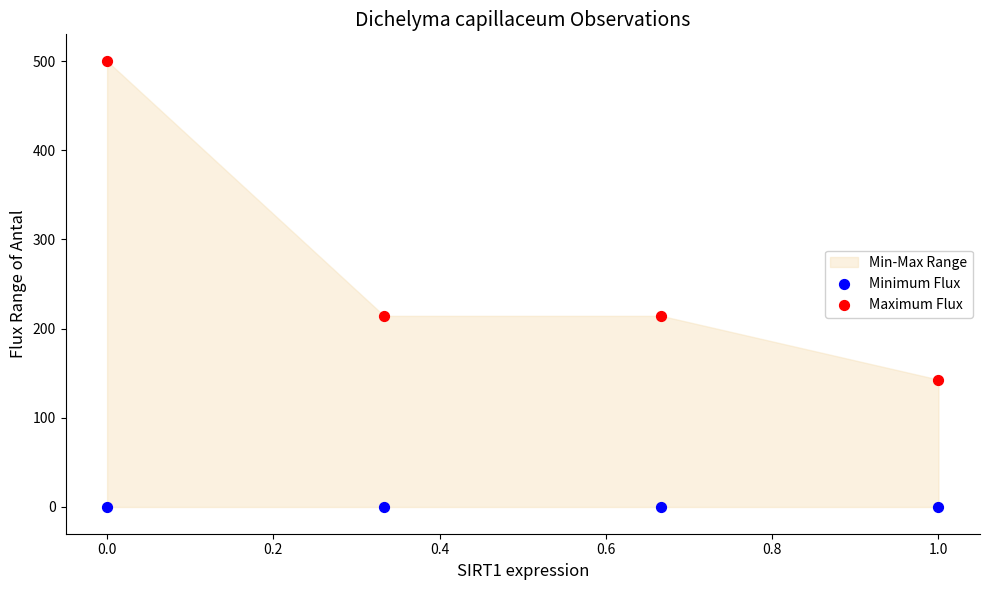

Which series reaches the minimum Y coordinate?

Minimum Flux